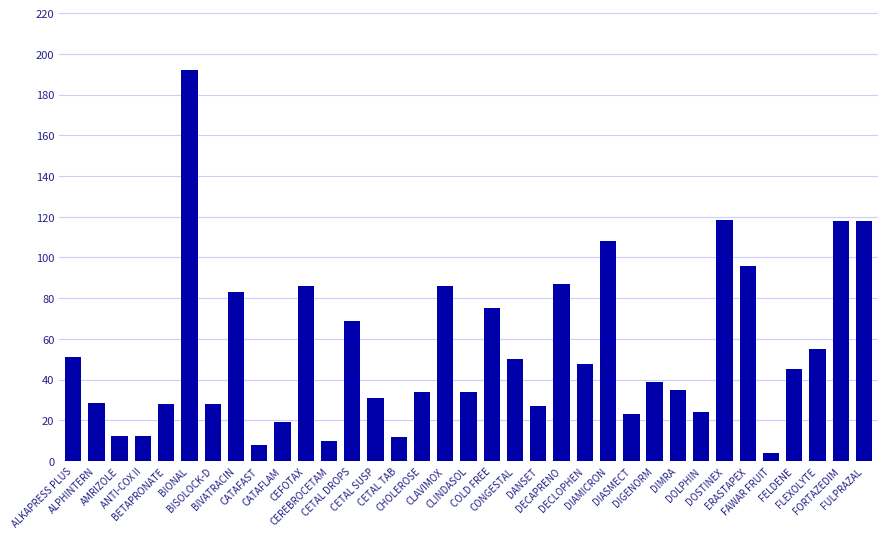

Read the value at ALKAPRESS PLUS.

51.0